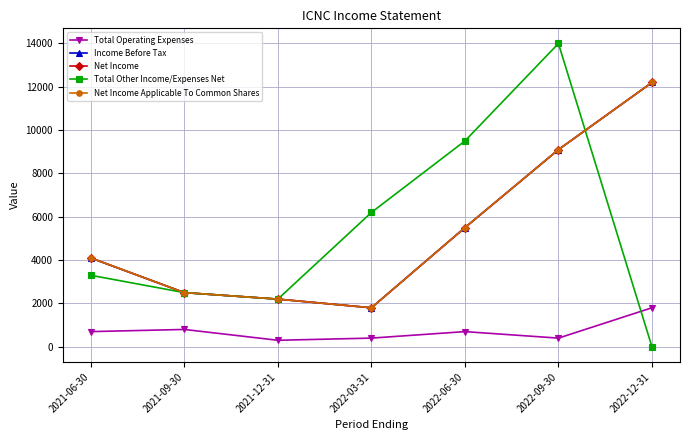

Reading left to right, transcribe all the data shown in this chart.

Total Operating Expenses: 700	800	300	400	700	400	1800
Income Before Tax: 4100	2500	2200	1800	5500	9100	12200
Net Income: 4100	2500	2200	1800	5500	9100	12200
Total Other Income/Expenses Net: 3300	2500	2200	6200	9500	14000	0
Net Income Applicable To Common Shares: 4100	2500	2200	1800	5500	9100	12200